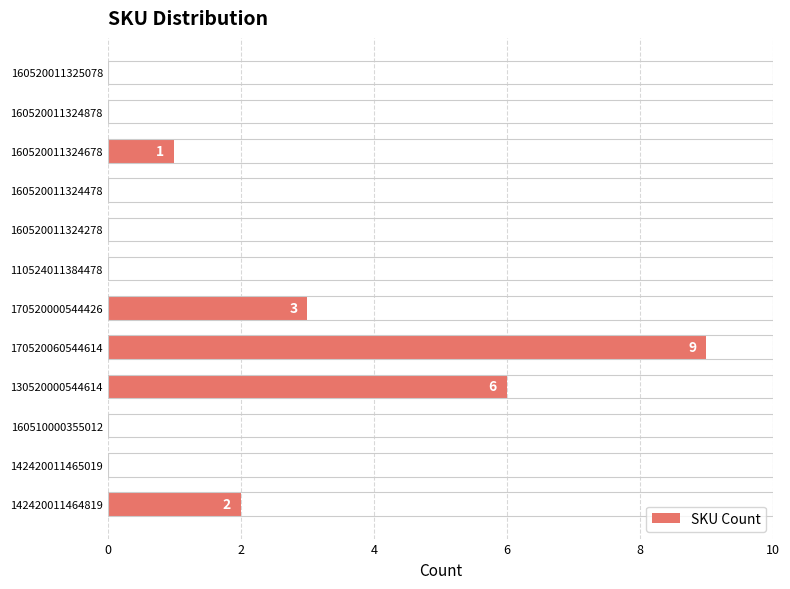

Between 160520011324278 and 130520000544614, which is larger?

130520000544614